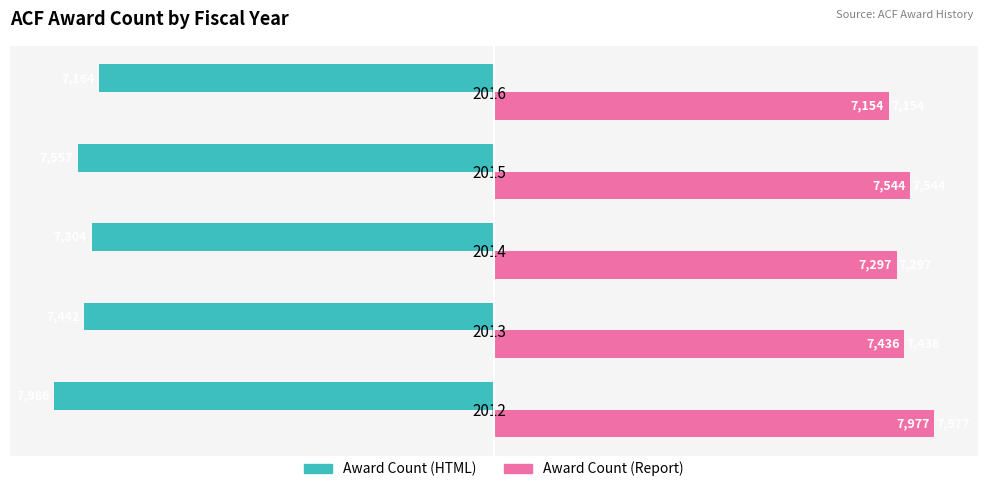

List the series in order of their peak value, highest first.

Award Count (Report), Award Count (HTML)